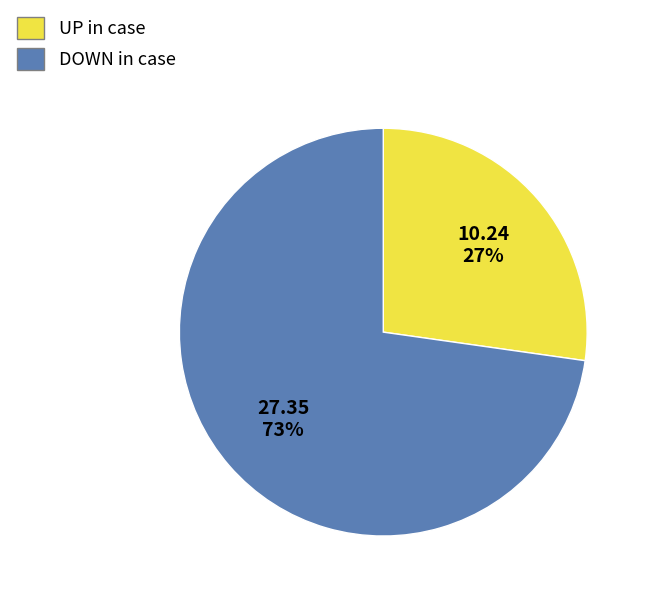

To the nearest percent, what is the average slice percentage?

50%